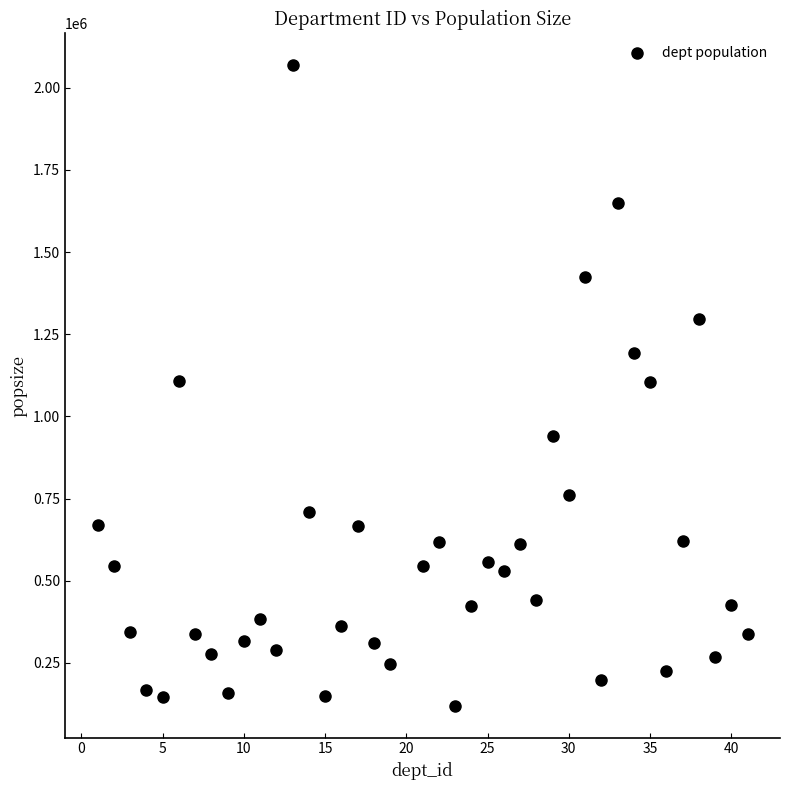

What is the range of Y values (max minus min)?

1947508